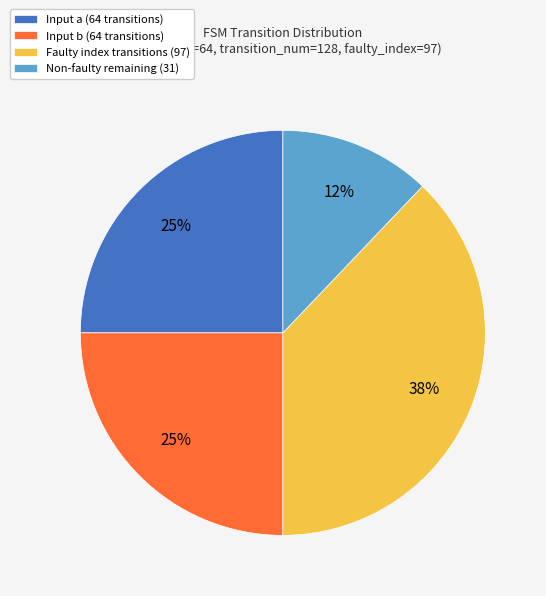

True or false: Faulty index transitions (97) accounts for 28% of the total.

False